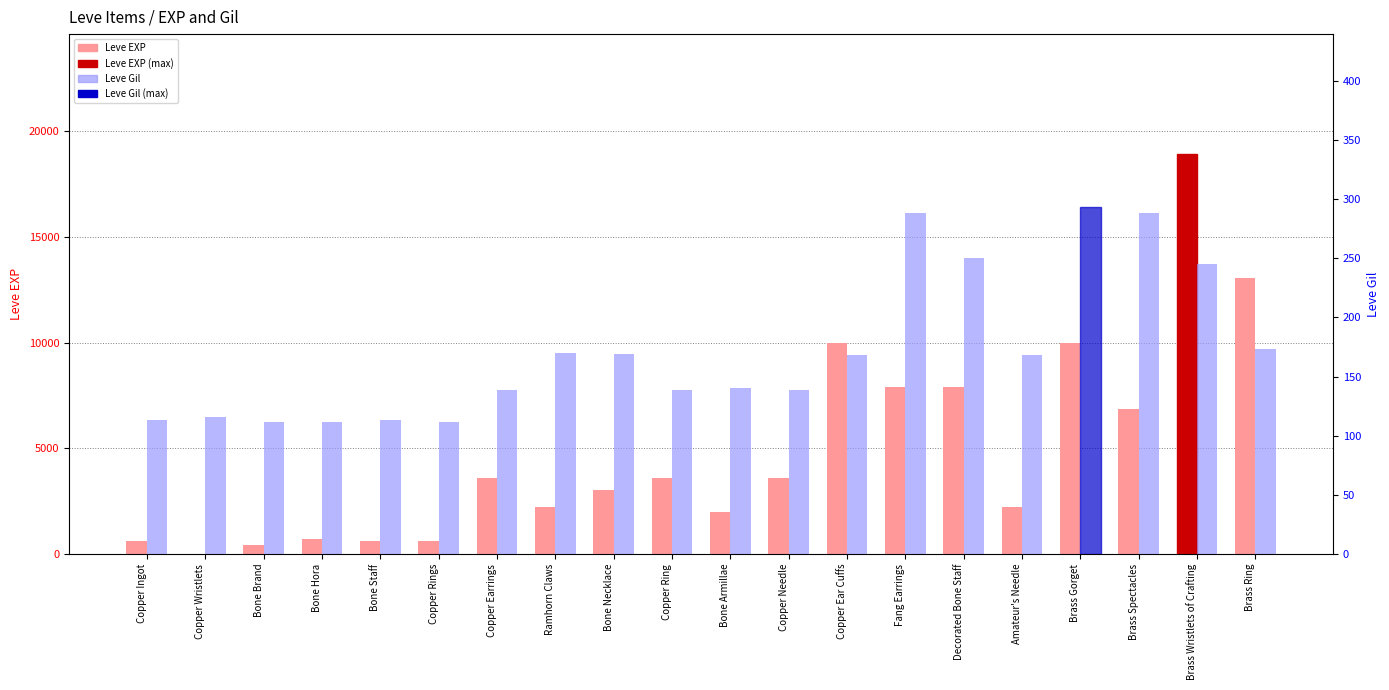

Reading right to left, list all the values displayed in this chart.

Leve EXP: 13040	18910	6880	9990	2230	7880	7880	9990	3600	1980	3600	3040	2230	3600	630	630	720	450	1	630
Leve Gil: 173	245	288	293	168	250	288	168	139	140	139	169	170	139	112	113	112	112	116	113